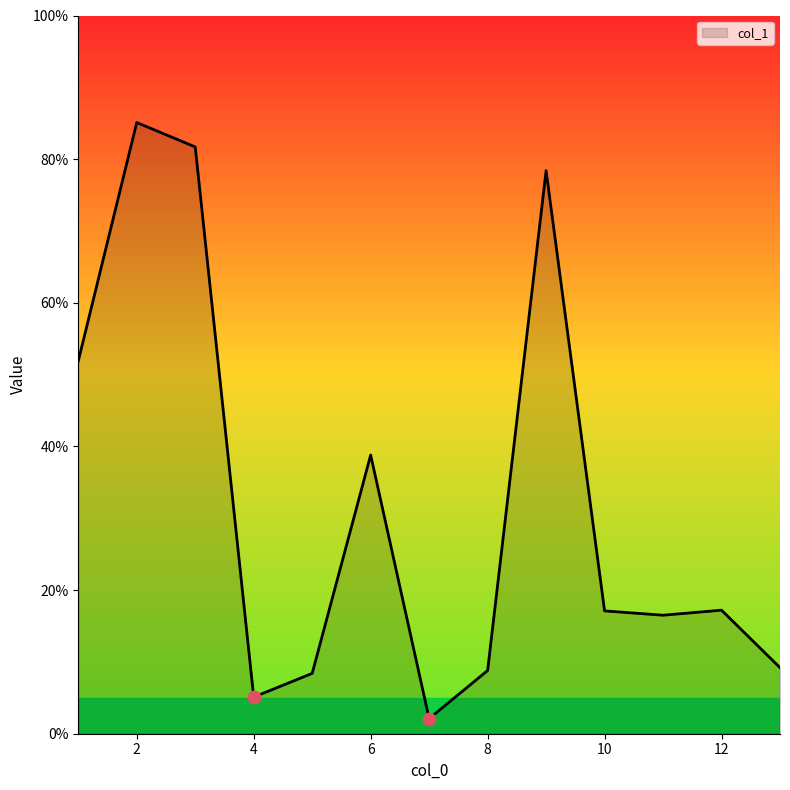

What is the maximum value shown in the chart?

85.1